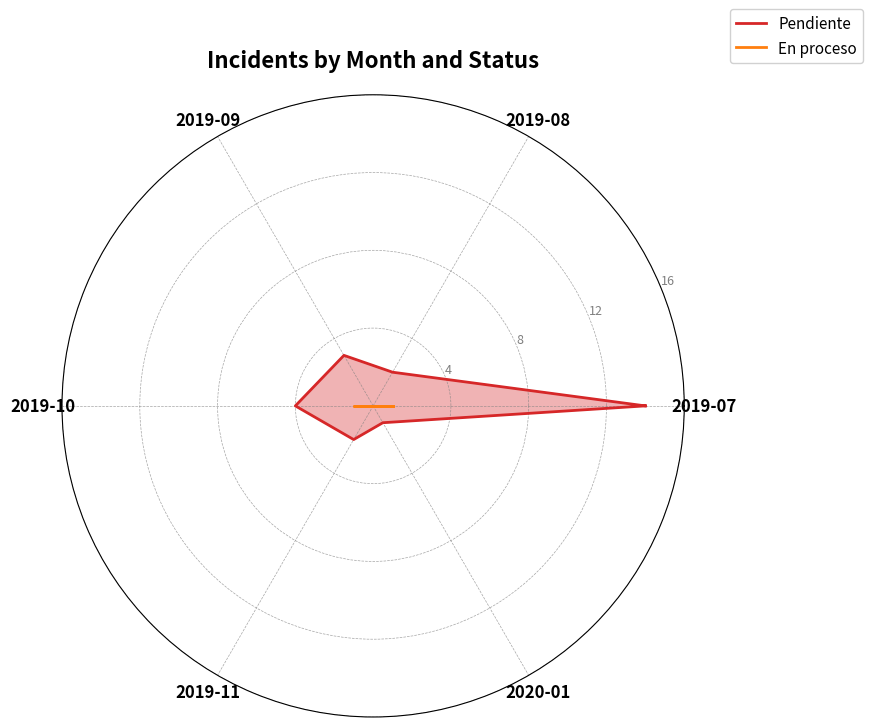

True or false: Pendiente has more than 0 points higher than both neighbors.

True